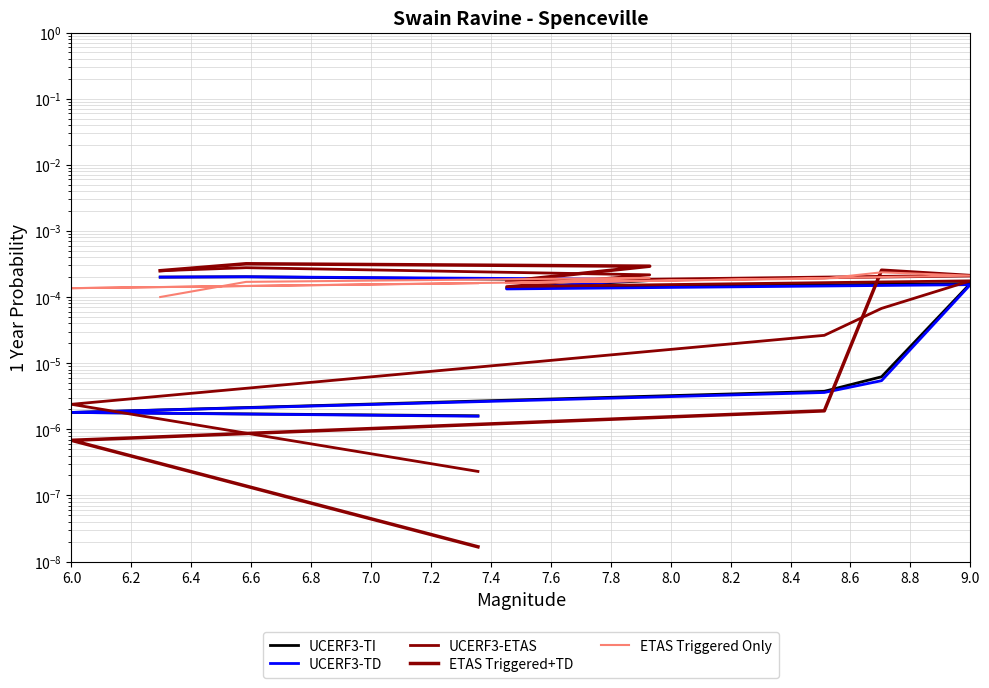

What is the label of the 2nd point from the left?

6.2